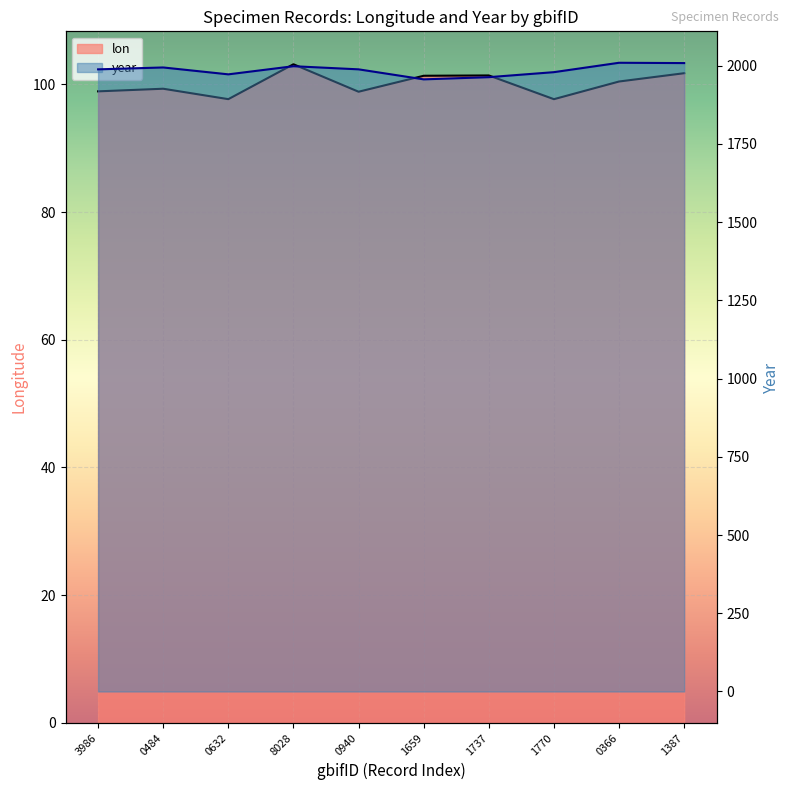

What is the maximum value shown in the chart?

2009.0